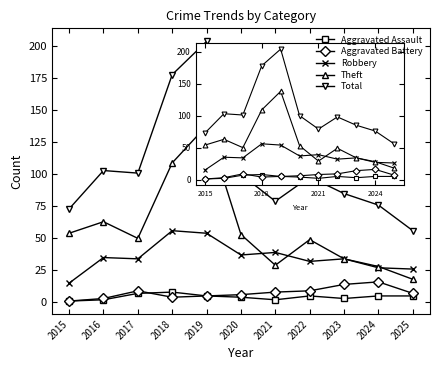

Is this an area chart (filled region under the line)?

No